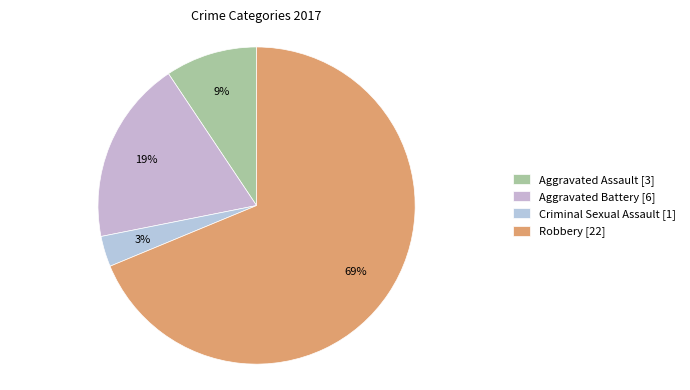

Is the sum of Criminal Sexual Assault and Aggravated Battery greater than half?

No